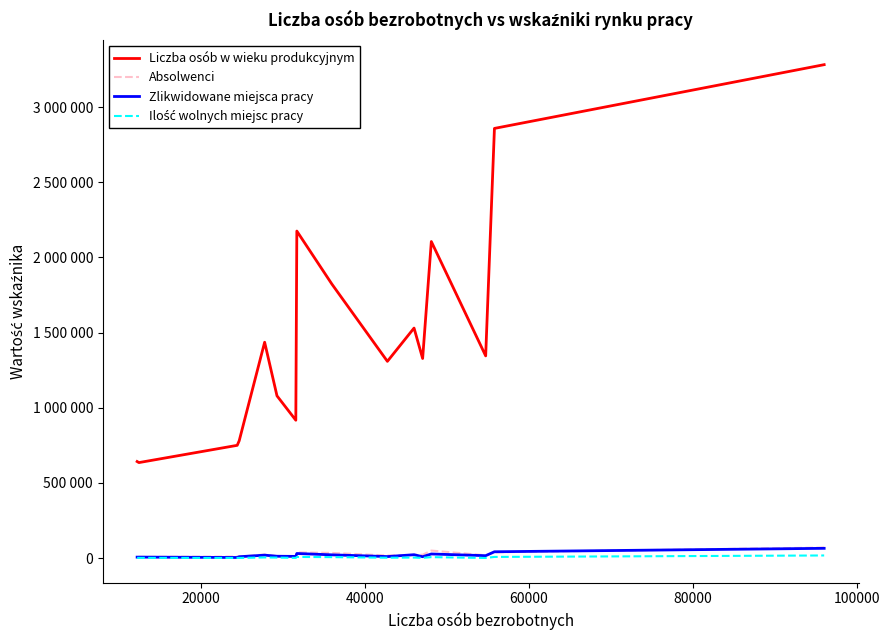

How many interior local peaks does the Ilość wolnych miejsc pracy series have?

4